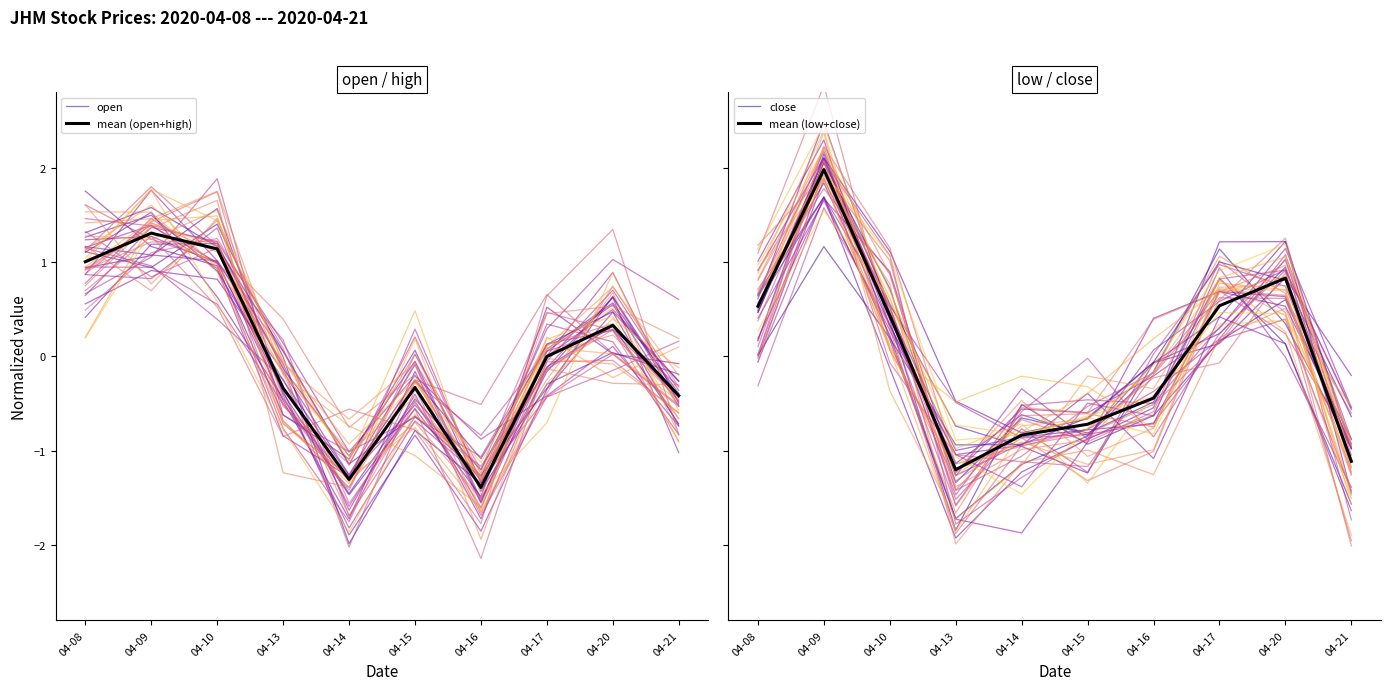

What is the value of the mean (low+close) point at the 2nd from the left?

2.0